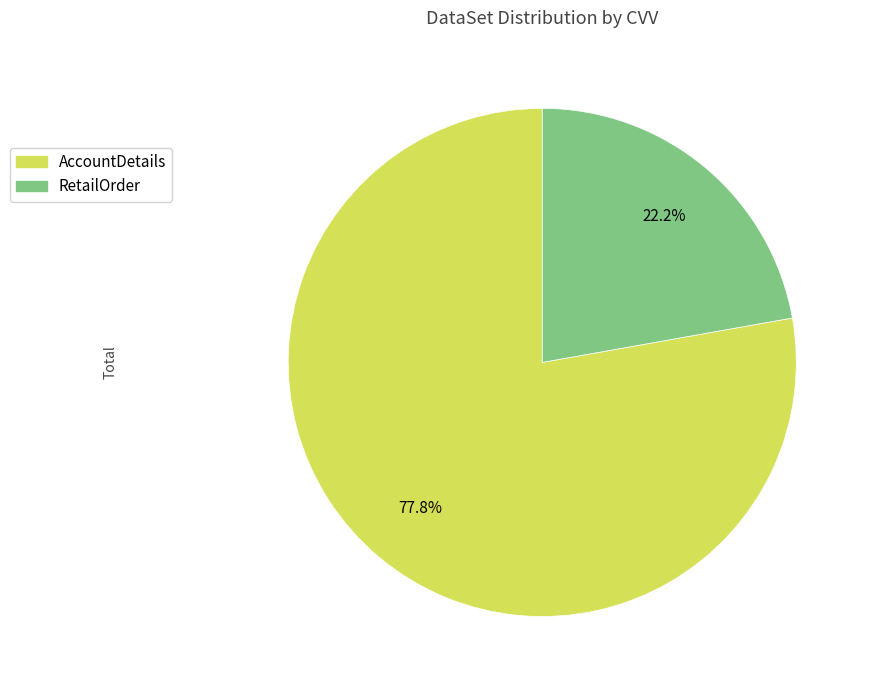

How many slices are in this pie chart?

2